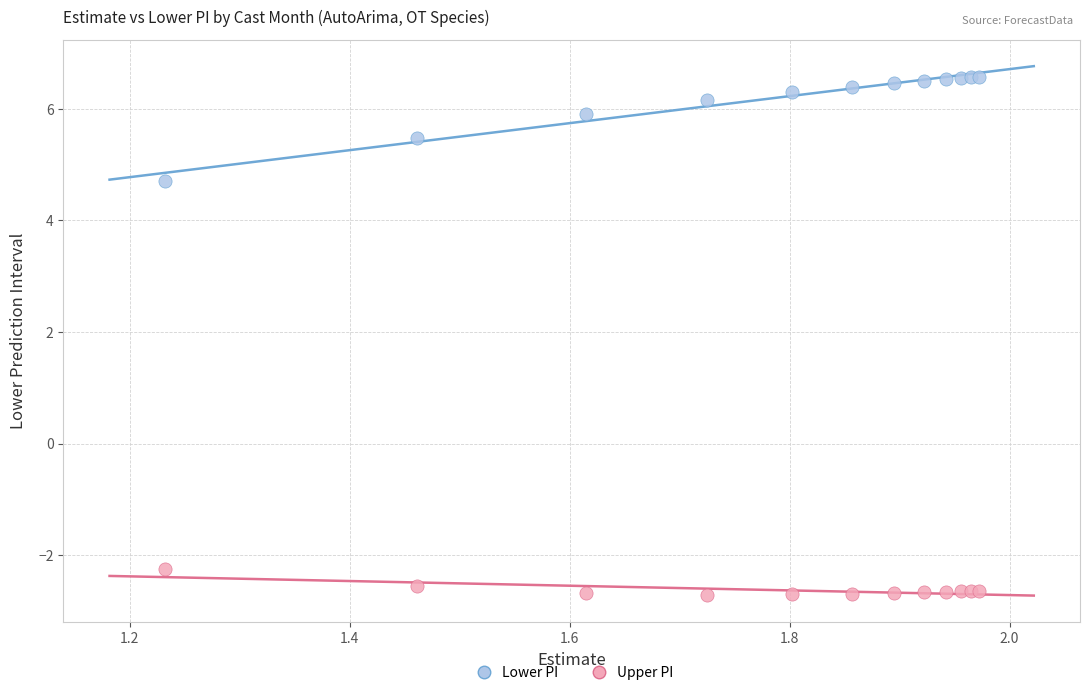

What are all the series names shown in the legend?

Lower PI, Upper PI